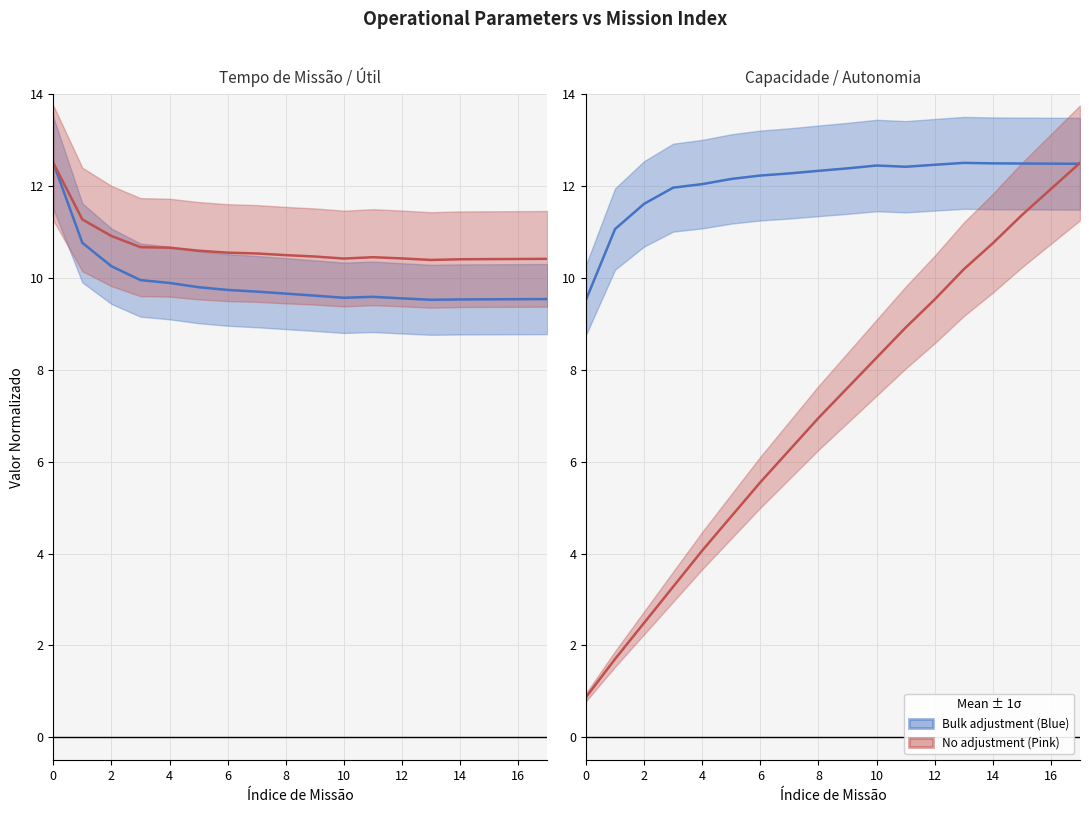

True or false: Autonomia Projetada [h] has more than 2 points higher than both neighbors.

False